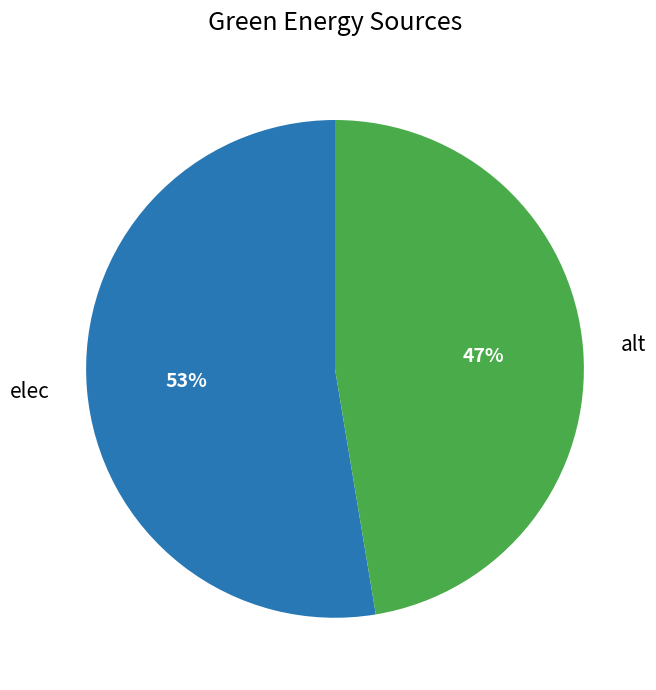

Which slice represents more than half of the pie?

elec